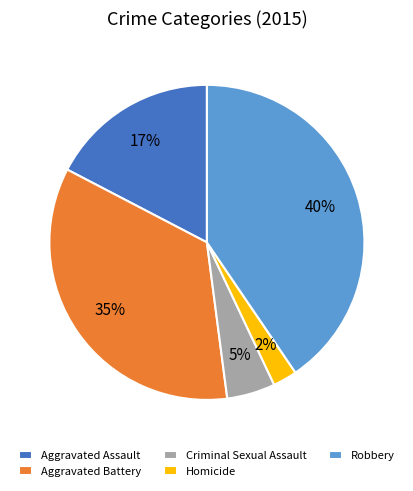

To the nearest percent, what is the average slice percentage?

20%